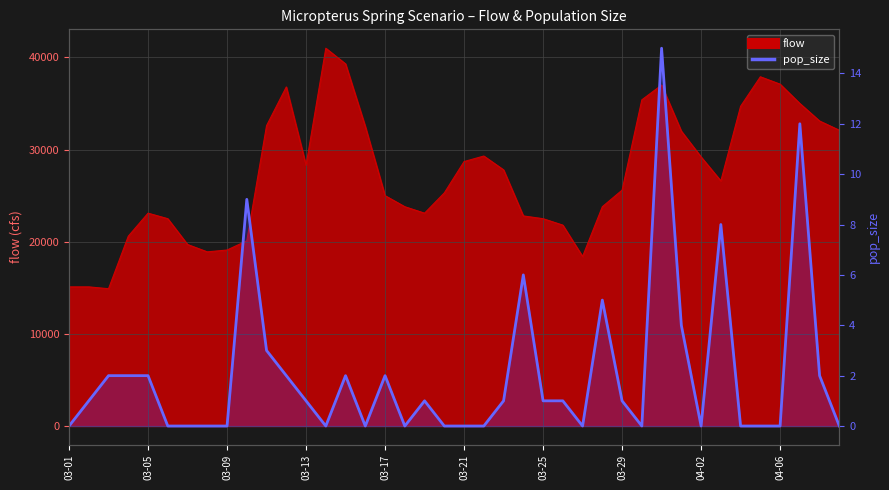

The value at 25 is 1. True or false?

True